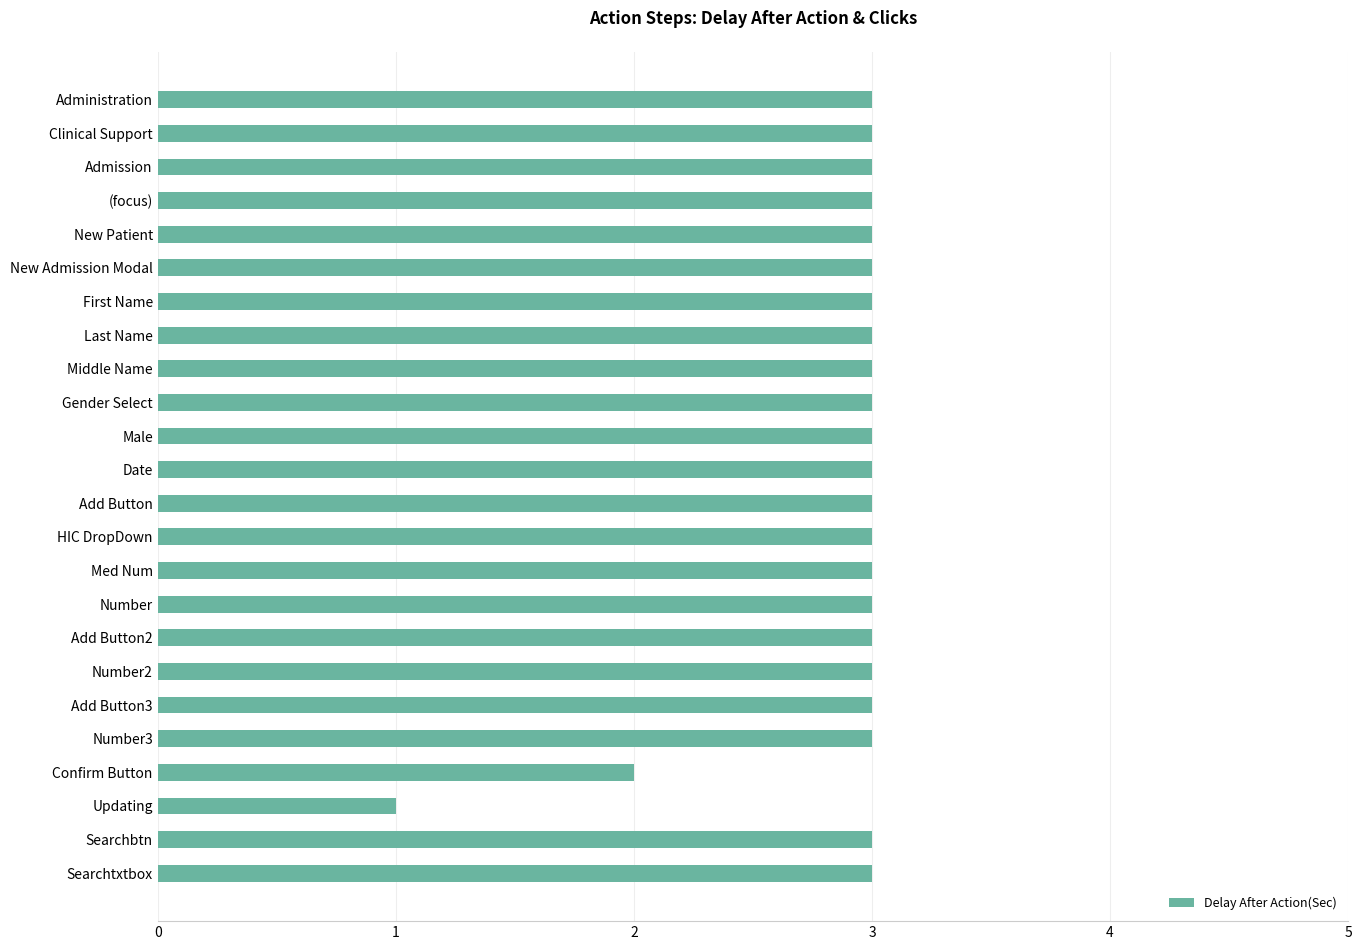

The chart shows a value of 5 at Add Button3. True or false?

False